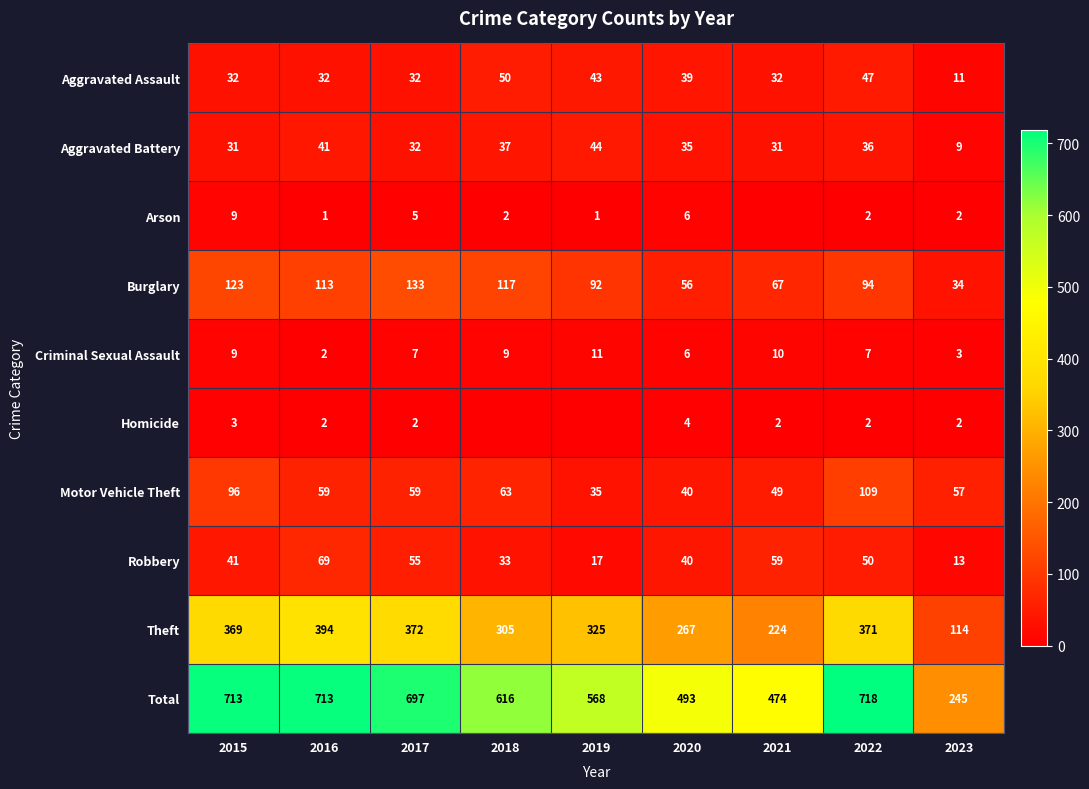

What is the spread (max minus min) of values at 2023?

243